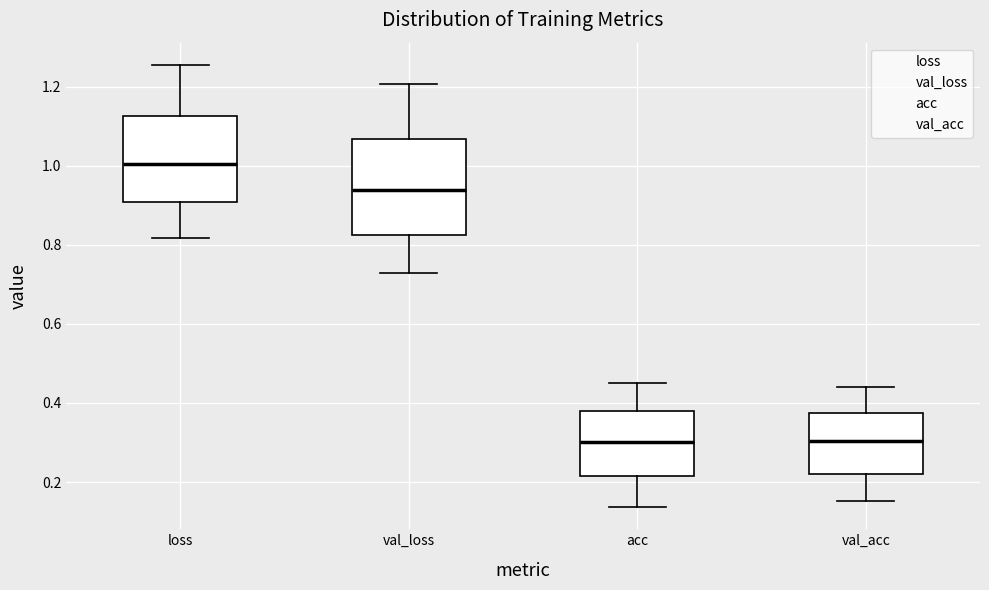

Which box is the tallest, from its lower edge to its upper edge?

val_loss